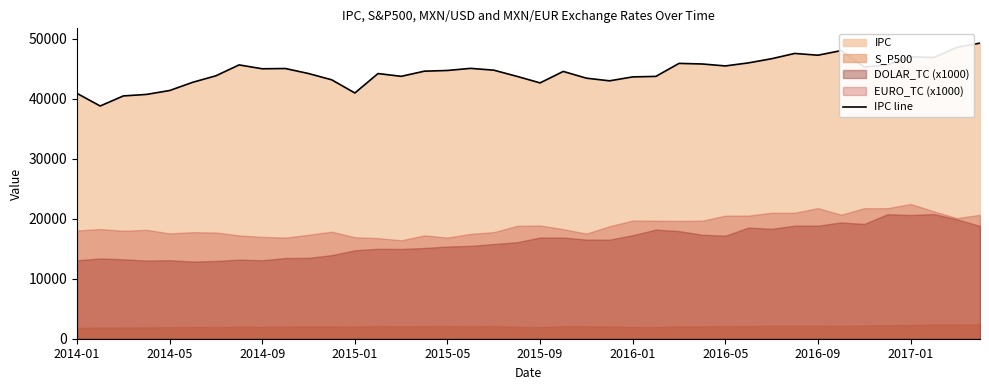

How many data points does each series have?

40